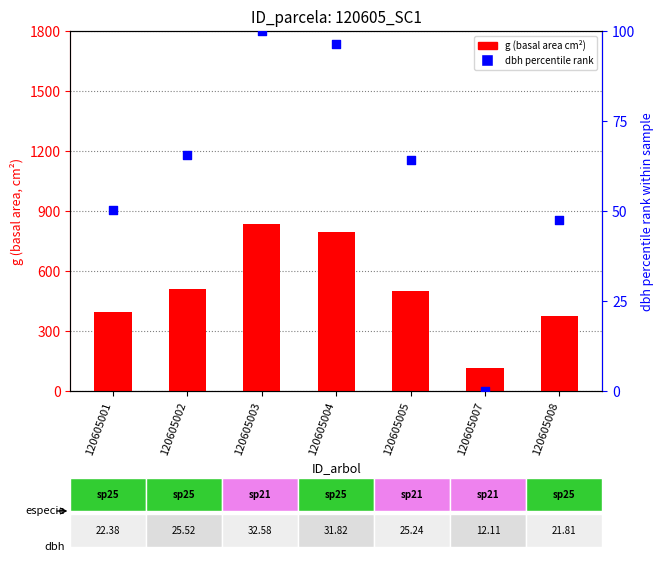

Which series has the widest spread of Y values?

g (basal area cm²)